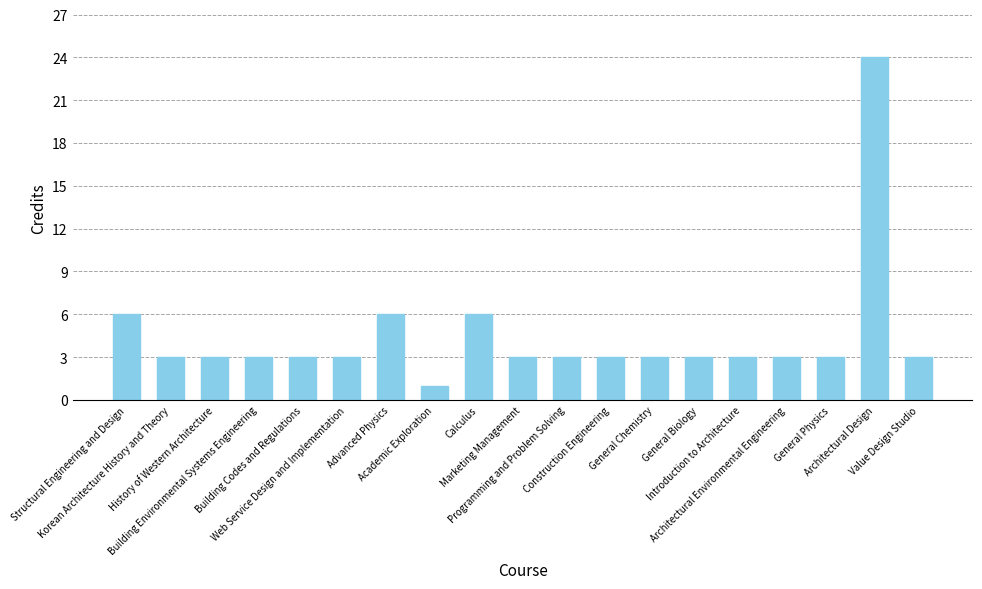

Between Advanced Physics and Architectural Environmental Engineering, which is larger?

Advanced Physics